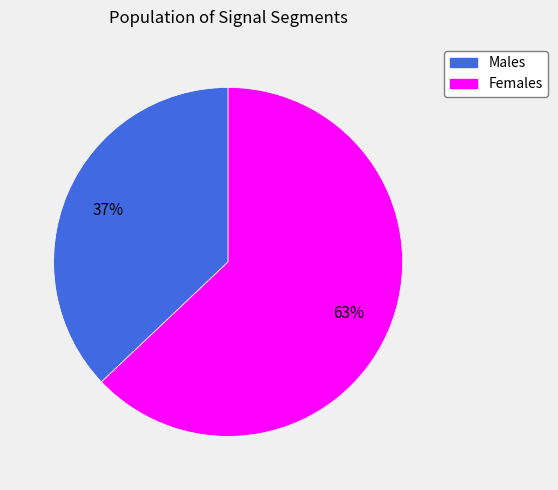

Is there any slice that represents more than half of the pie?

Yes